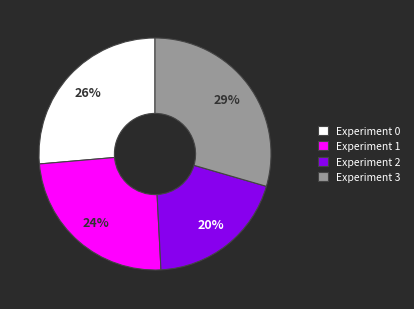

Is there a majority slice in this chart?

No